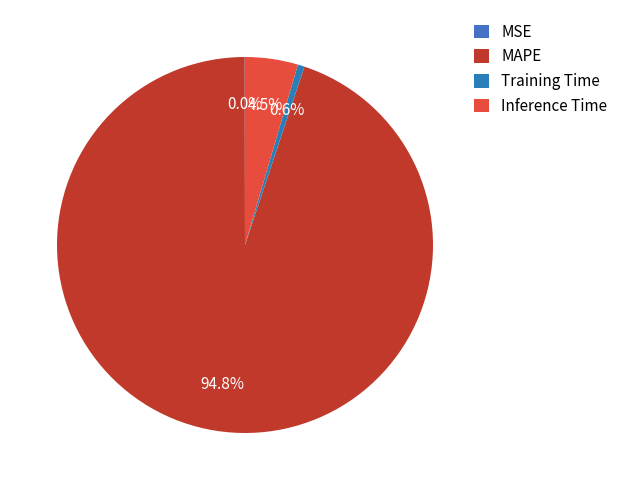

How many segments does this pie chart have?

4